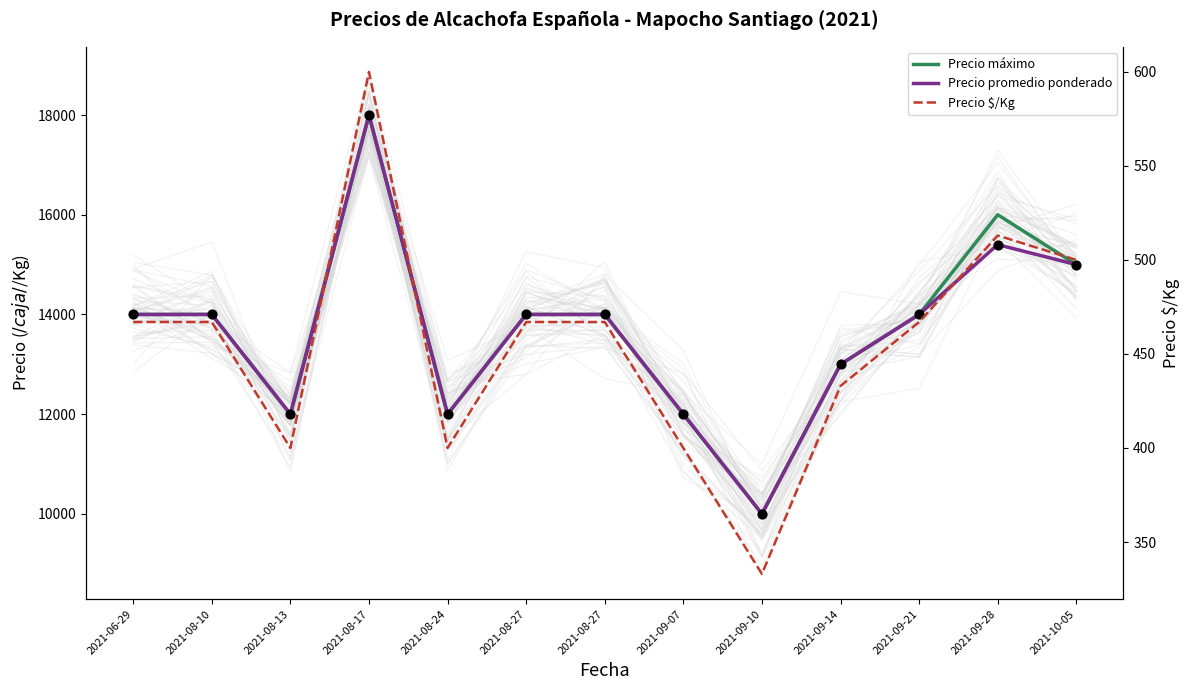

Which series has the widest spread of Y values?

Precio máximo